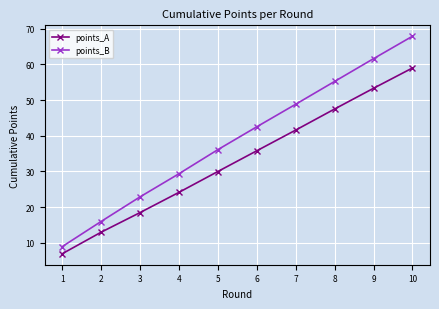

True or false: points_A and points_B intersect in this chart.

False